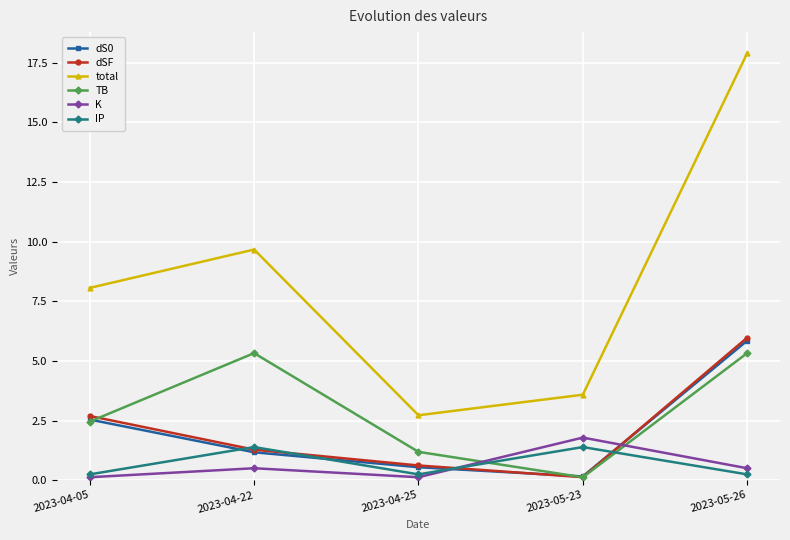

How many lines are shown in the chart?

6